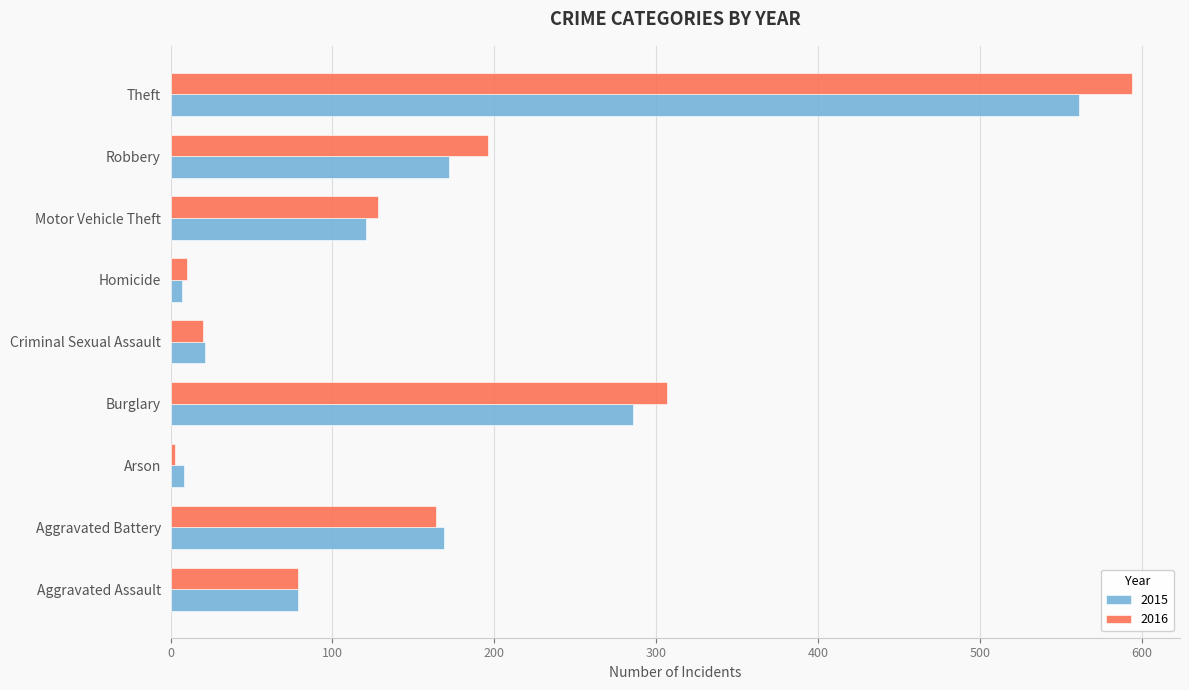

Which series has the largest range (max minus min)?

2016